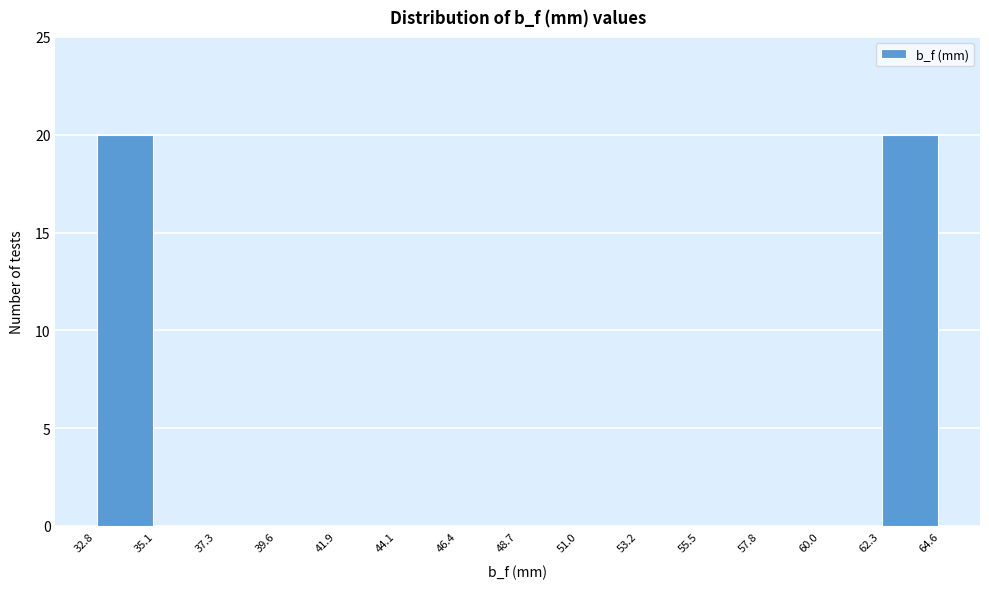

Reading left to right, transcribe this chart: for each bar, give the range it covers on the x-axis and its height. The values are not printed on the chart, so give them approximately, as read against the axis.

32.8 to 35.1: 20
35.1 to 37.3: 0
37.3 to 39.6: 0
39.6 to 41.9: 0
41.9 to 44.1: 0
44.1 to 46.4: 0
46.4 to 48.7: 0
48.7 to 51.0: 0
51.0 to 53.2: 0
53.2 to 55.5: 0
55.5 to 57.8: 0
57.8 to 60.0: 0
60.0 to 62.3: 0
62.3 to 64.6: 20